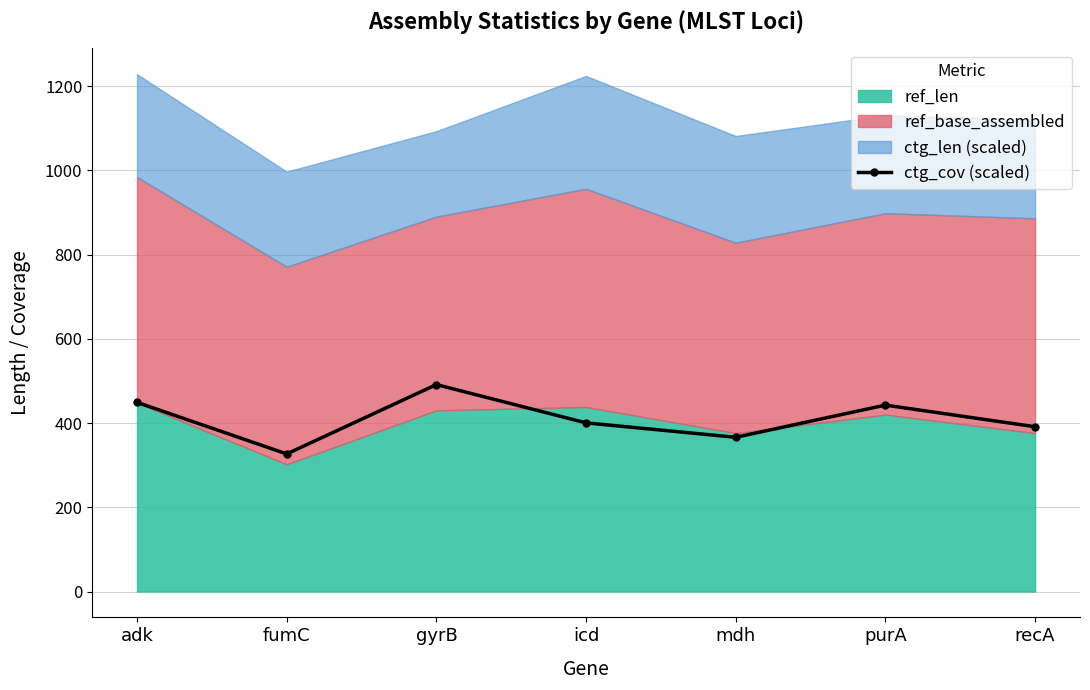

Where is the first local minimum?

fumC